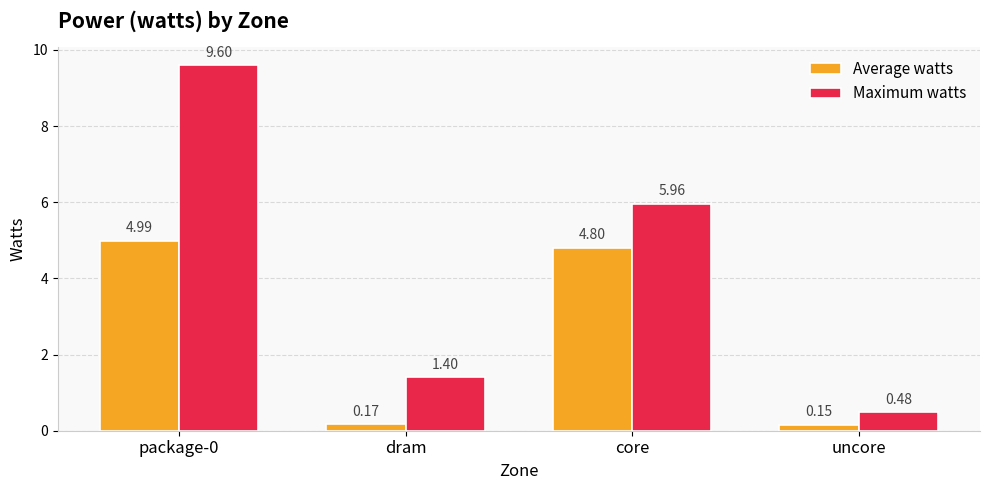

Rank the series by their maximum value, from highest to lowest.

Maximum watts, Average watts